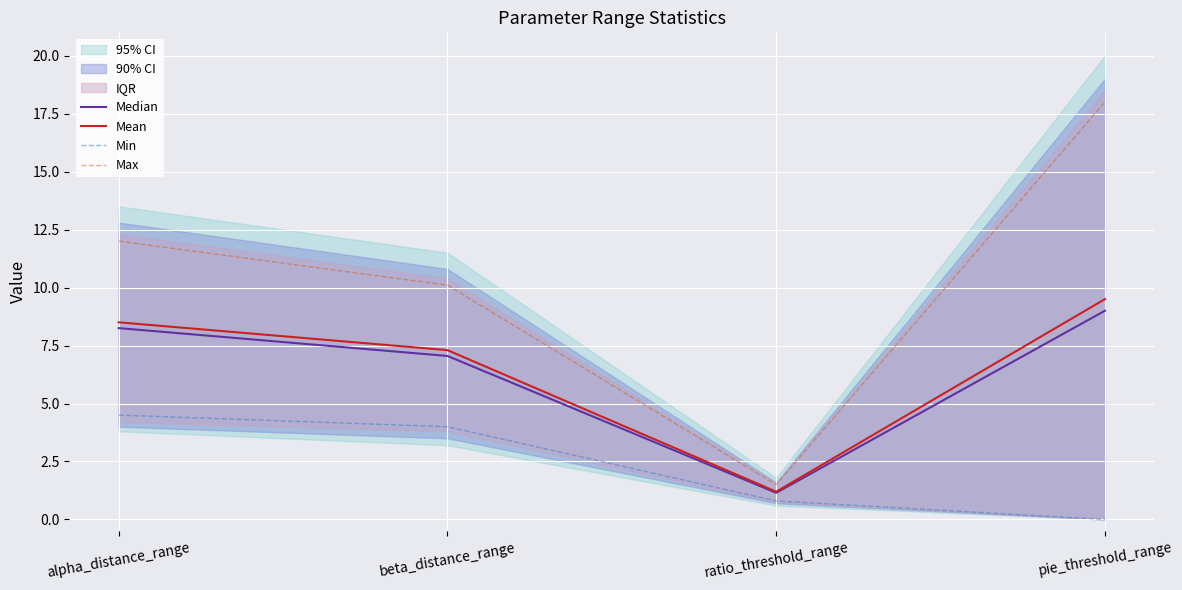

Count the Min values in the range 0 to 4.

3